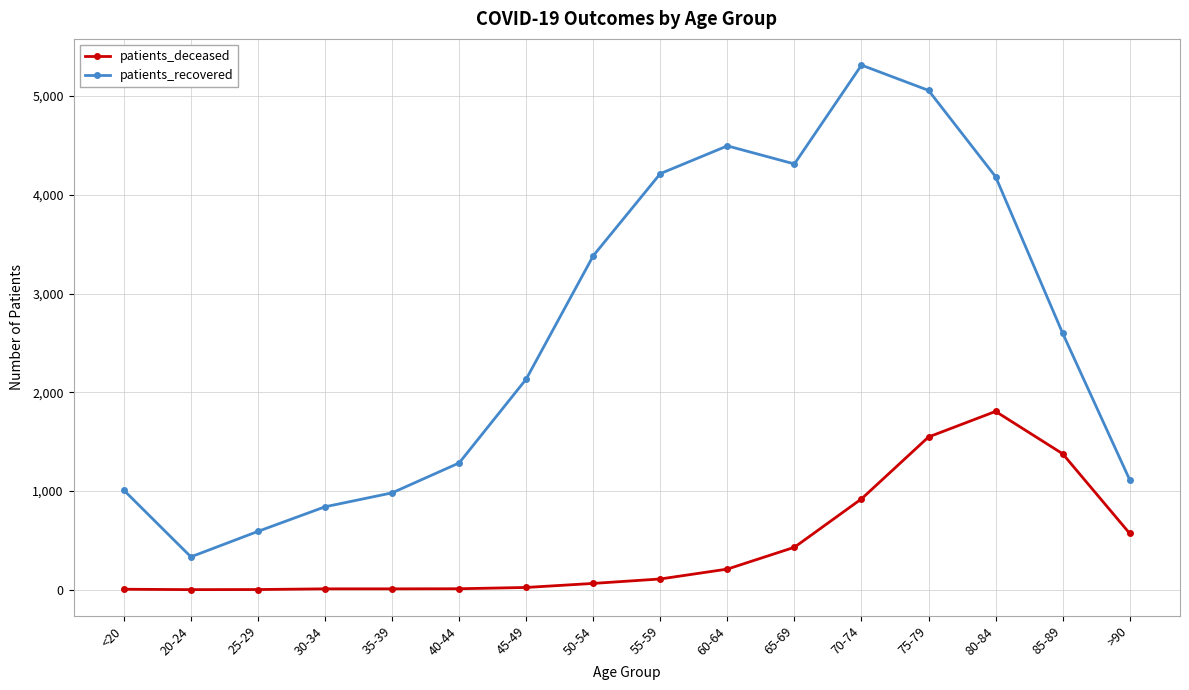

Rank the series at 80-84 from lowest to highest value.

patients_deceased, patients_recovered